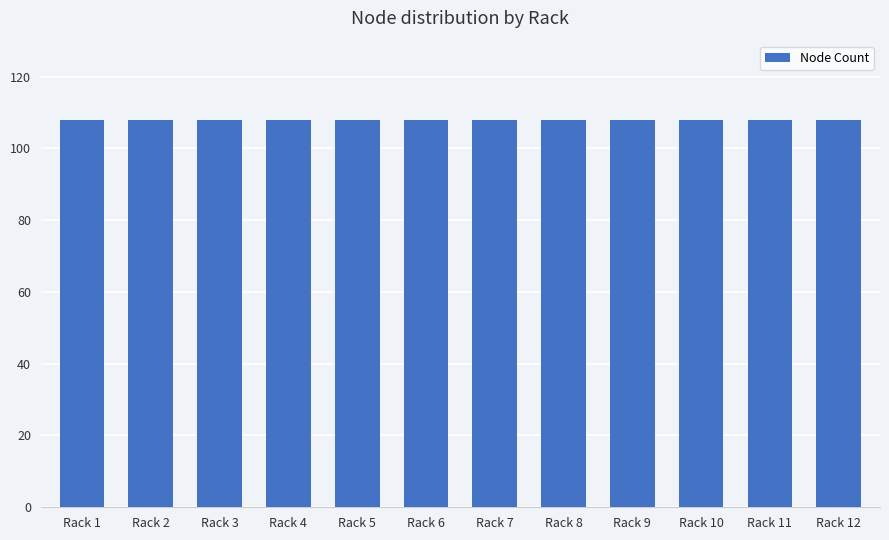

Which series has the widest spread of values?

Node Count